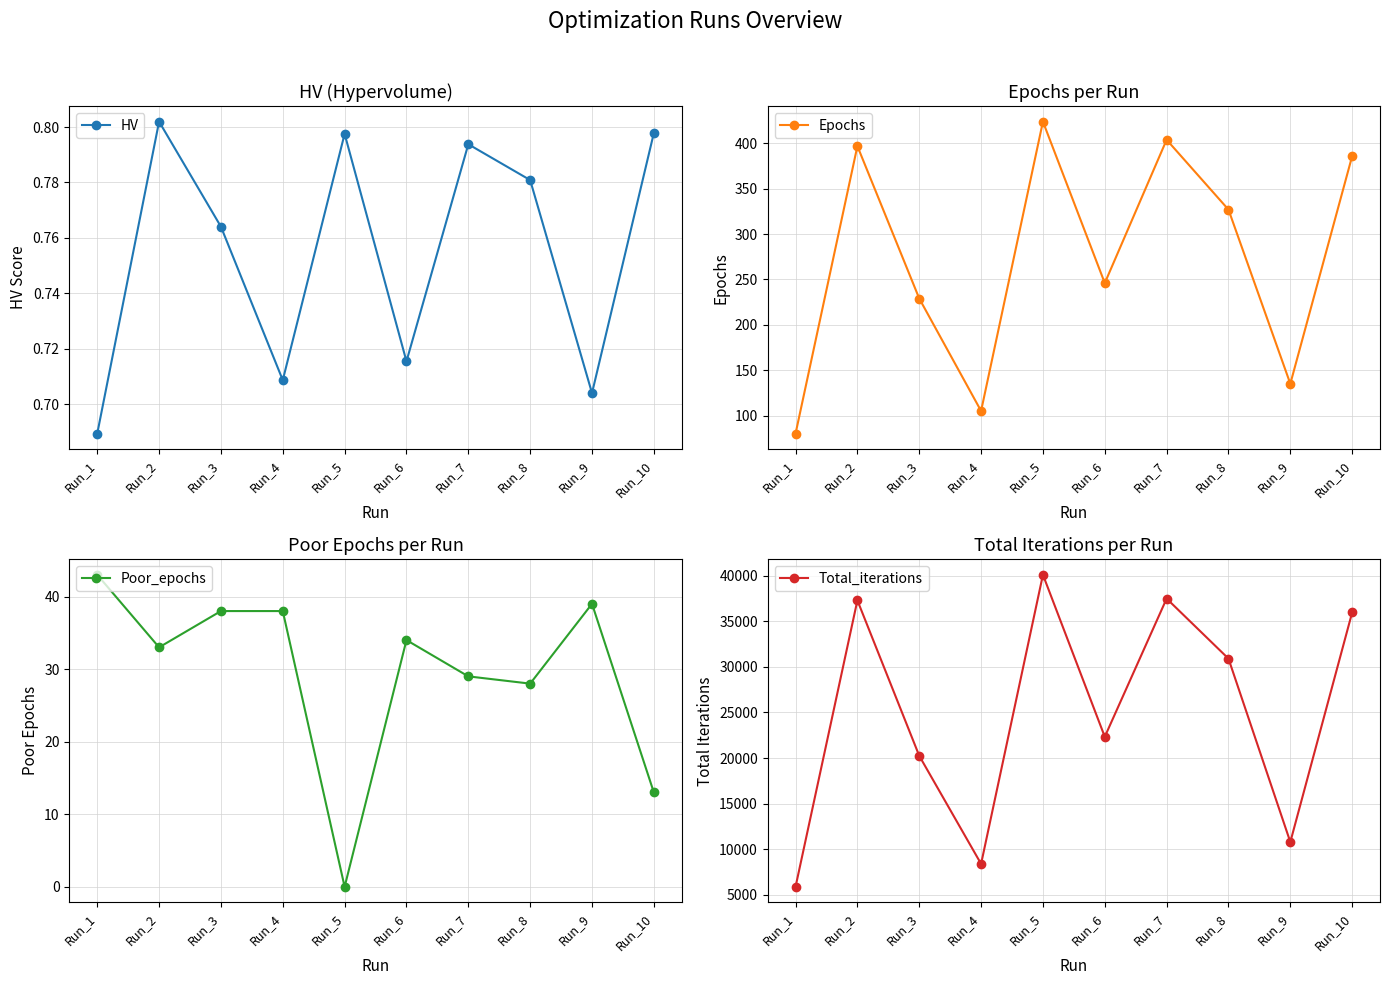

What is the sum of all Epochs values?

2733